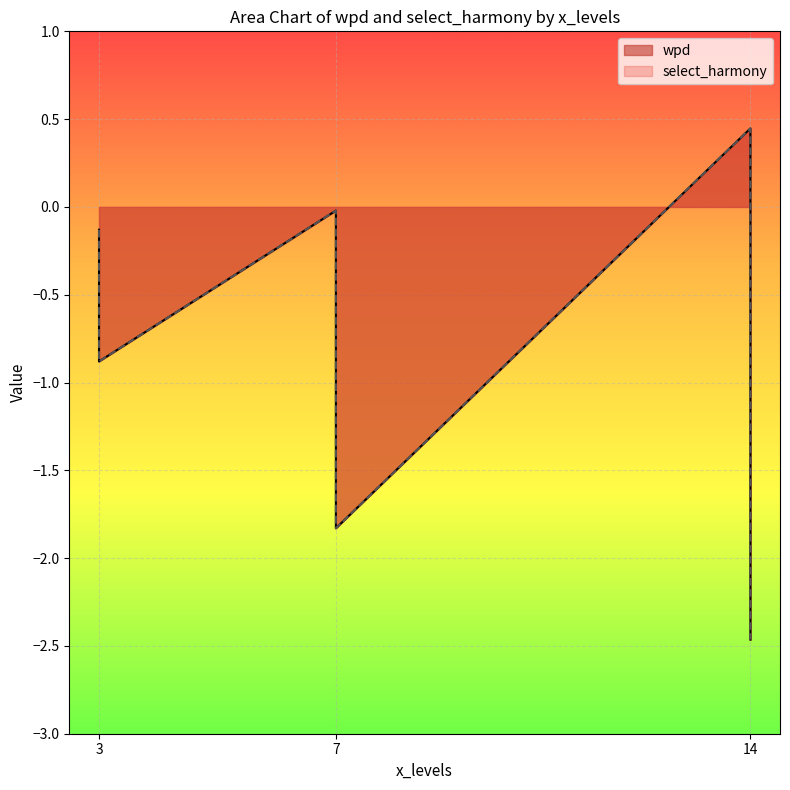

How many series are shown in this chart?

2